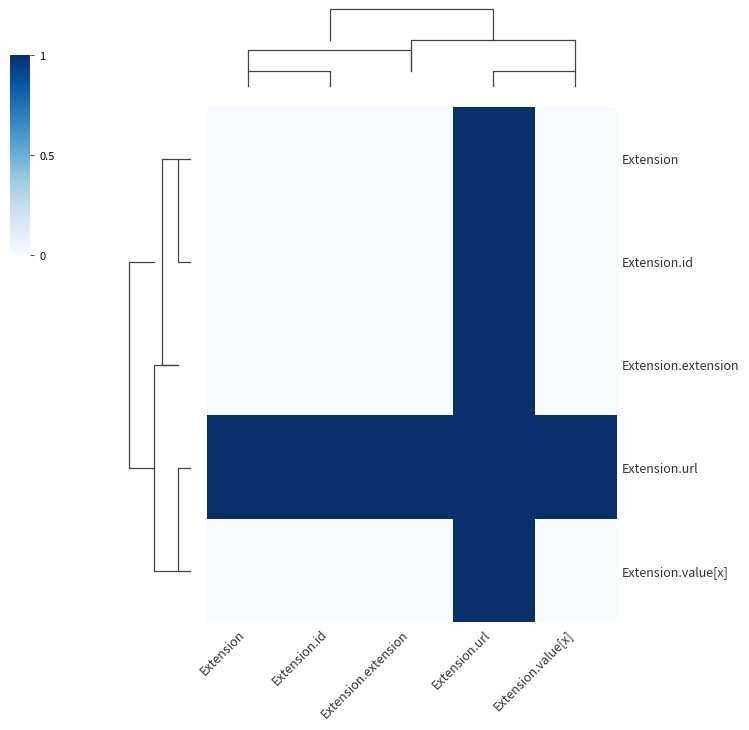

True or false: Extension.url has a value of 1 at Extension.id.

True